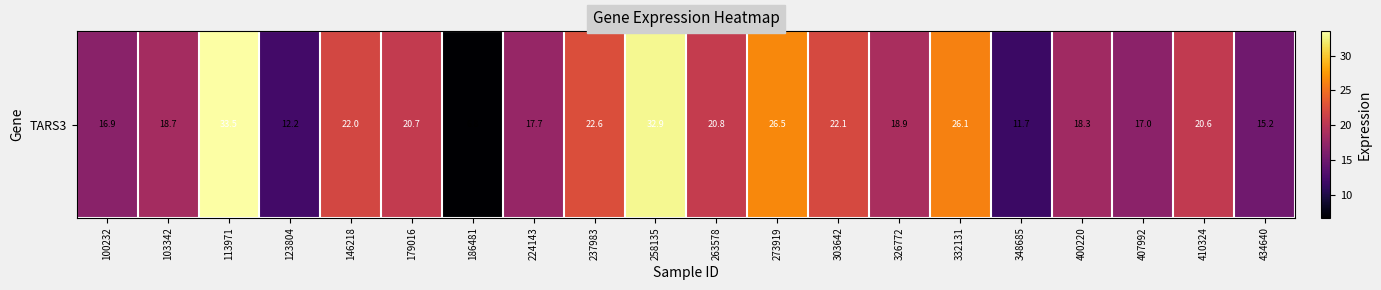

How many values are below 20?

10